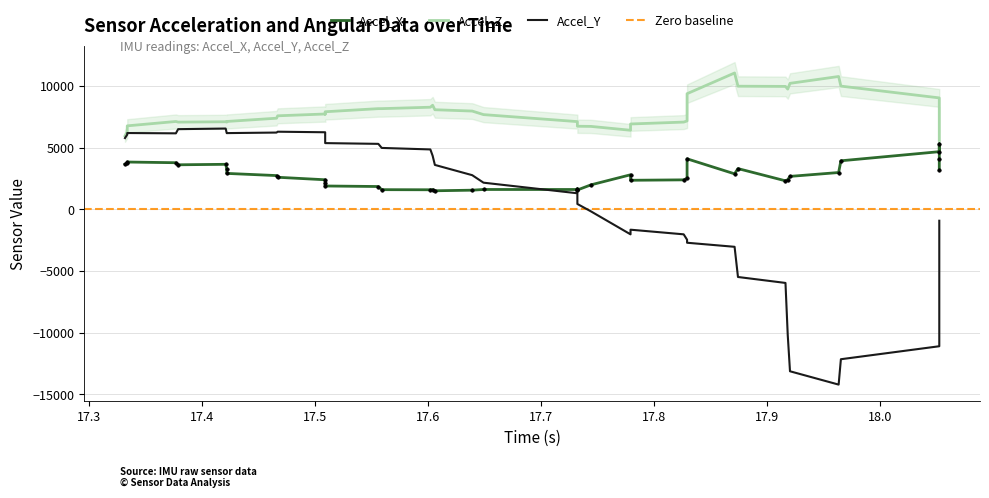

True or false: Accel_Y and Accel_Z cross at least once.

False